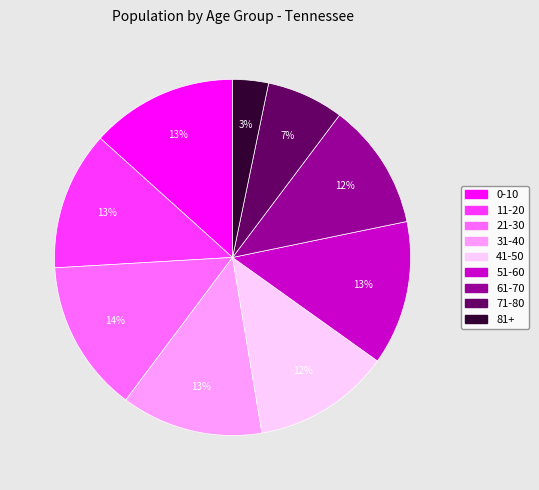

Does 61-70 represent more than half of the total?

No